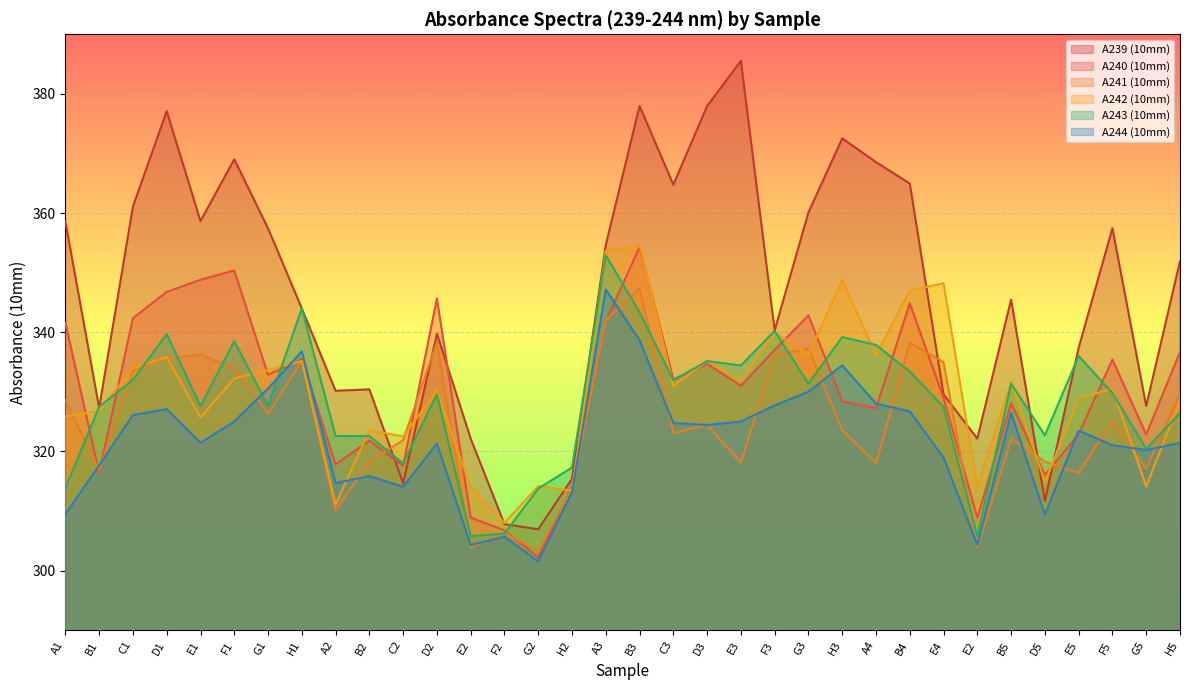

The value of A242 (10mm) at E2 is 314.0. True or false?

True